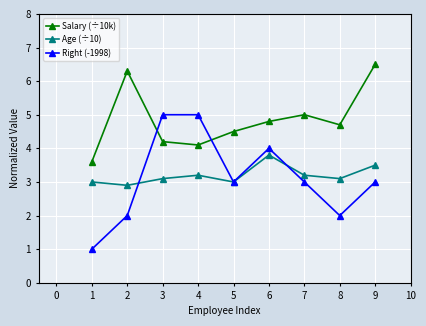

In Age (÷10), how many points are lower than both neighbors (excluding endpoints)?

3